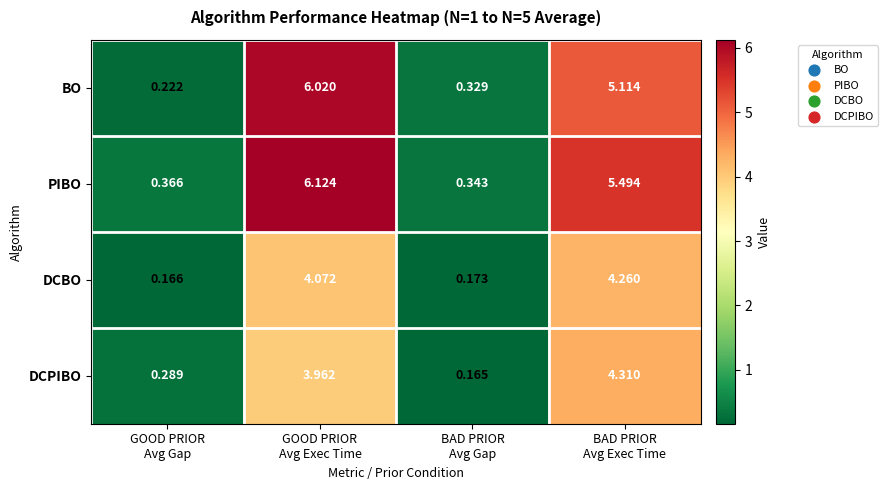

Rank the series by their maximum value, from lowest to highest.

DCBO, DCPIBO, BO, PIBO